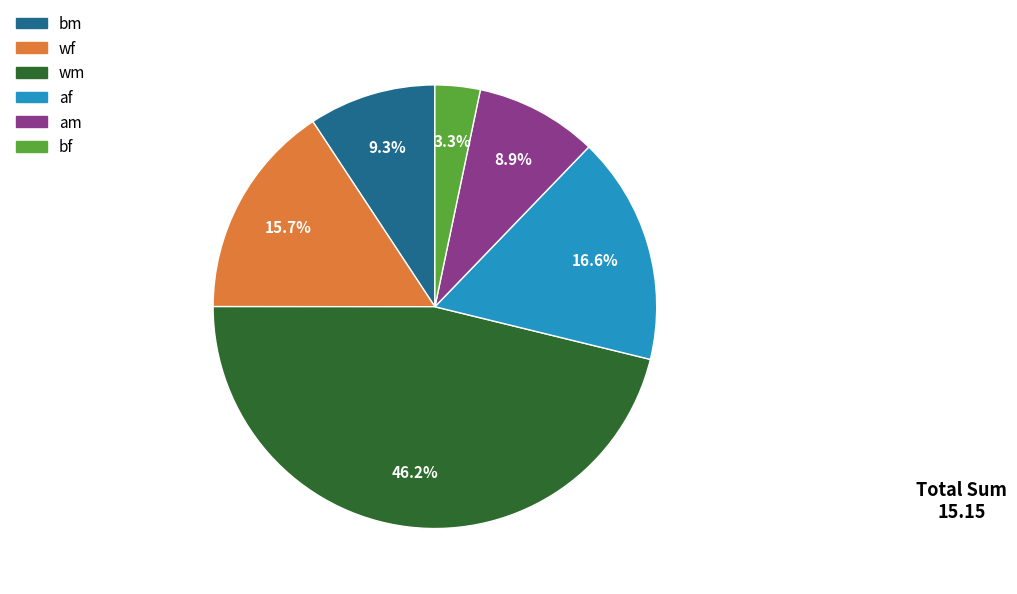

Is there a majority slice in this chart?

No